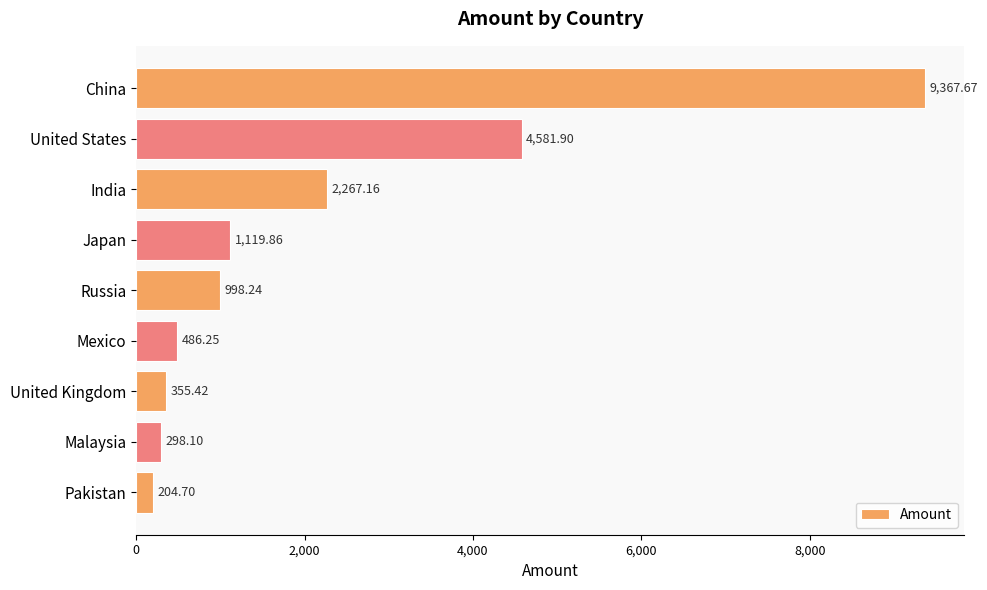

Which has a higher value, Pakistan or Russia?

Russia